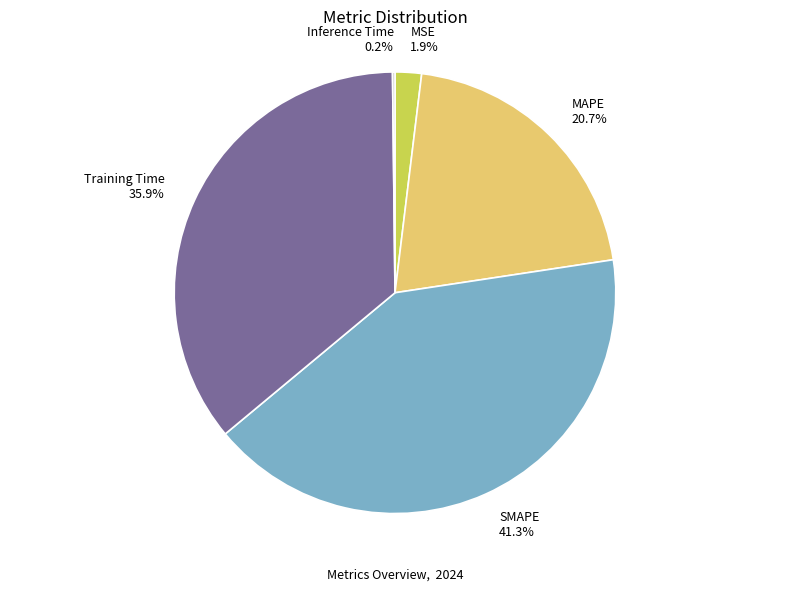

How much of the chart is everything except MAPE?

79.3%